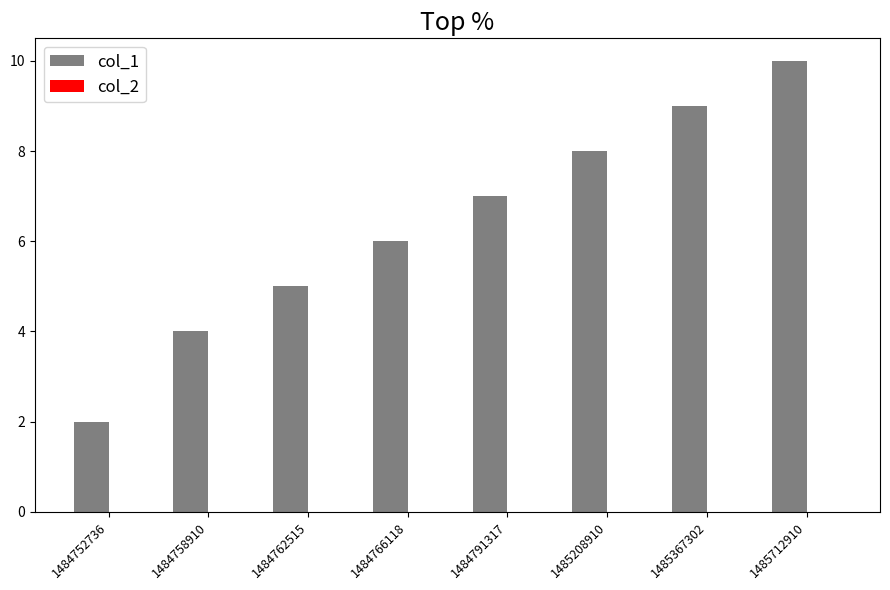

Which has a higher value, 1485367302 or 1484791317?

1485367302